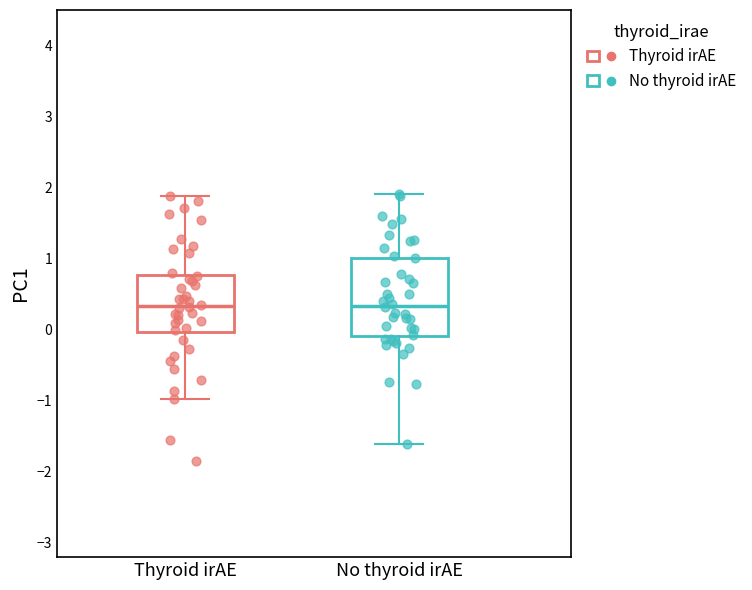

Which box is the tallest, from its lower edge to its upper edge?

No thyroid irAE